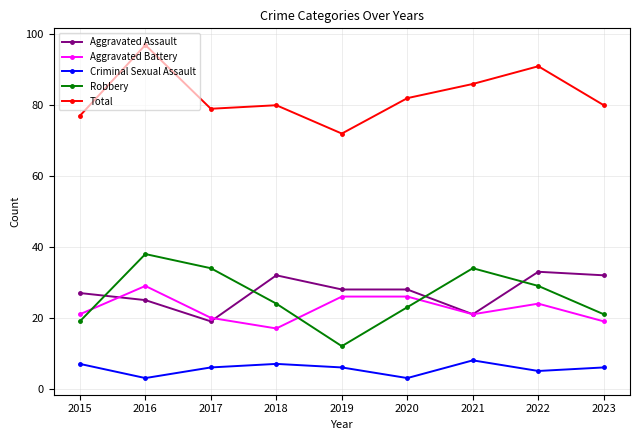

Reading right to left, what are all the values shown in this chart?

Aggravated Assault: 2023=32	2022=33	2021=21	2020=28	2019=28	2018=32	2017=19	2016=25	2015=27
Aggravated Battery: 2023=19	2022=24	2021=21	2020=26	2019=26	2018=17	2017=20	2016=29	2015=21
Criminal Sexual Assault: 2023=6	2022=5	2021=8	2020=3	2019=6	2018=7	2017=6	2016=3	2015=7
Robbery: 2023=21	2022=29	2021=34	2020=23	2019=12	2018=24	2017=34	2016=38	2015=19
Total: 2023=80	2022=91	2021=86	2020=82	2019=72	2018=80	2017=79	2016=97	2015=77